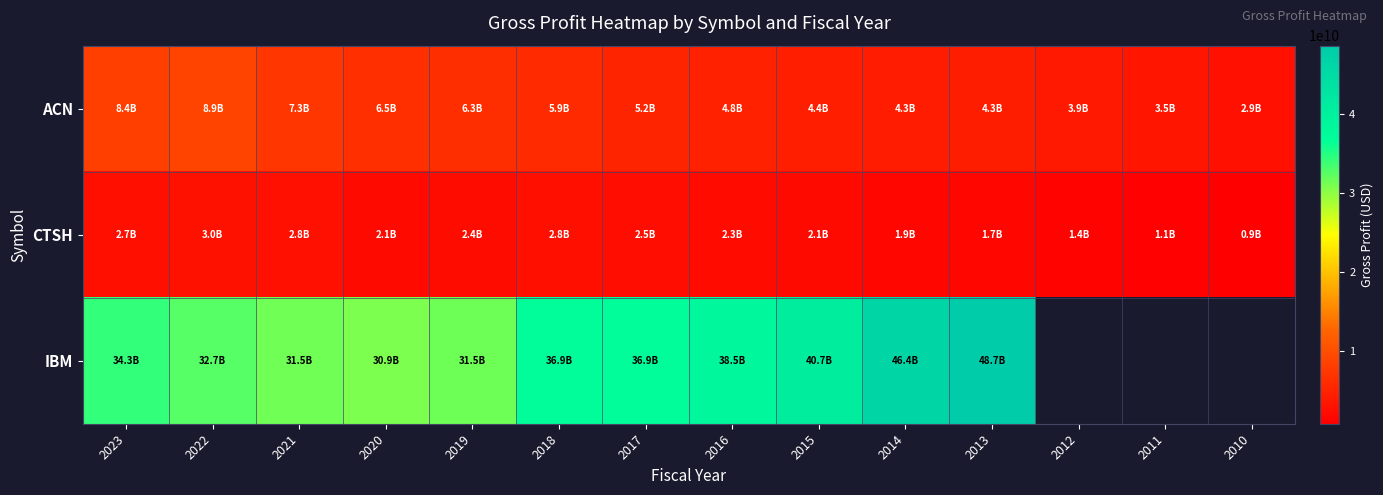

What is the highest value of the IBM series?

48684000000.0